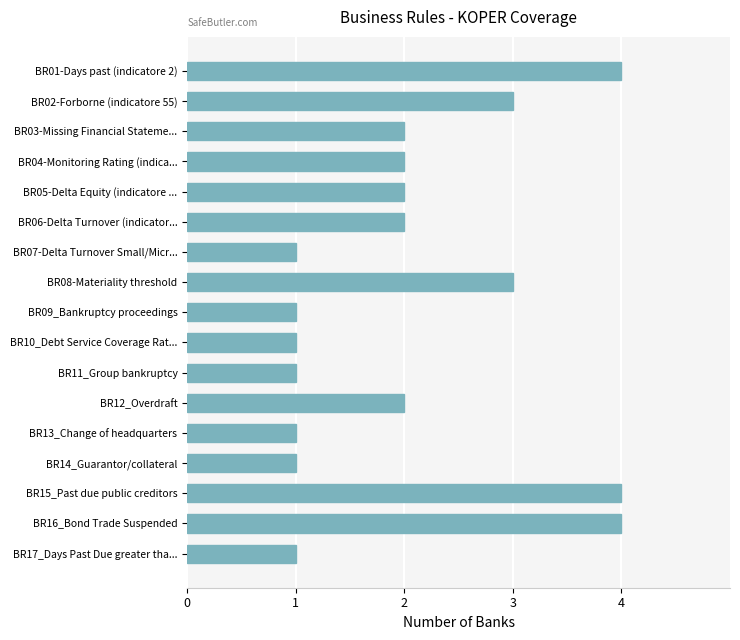

What is the difference between the maximum and second lowest values?

3